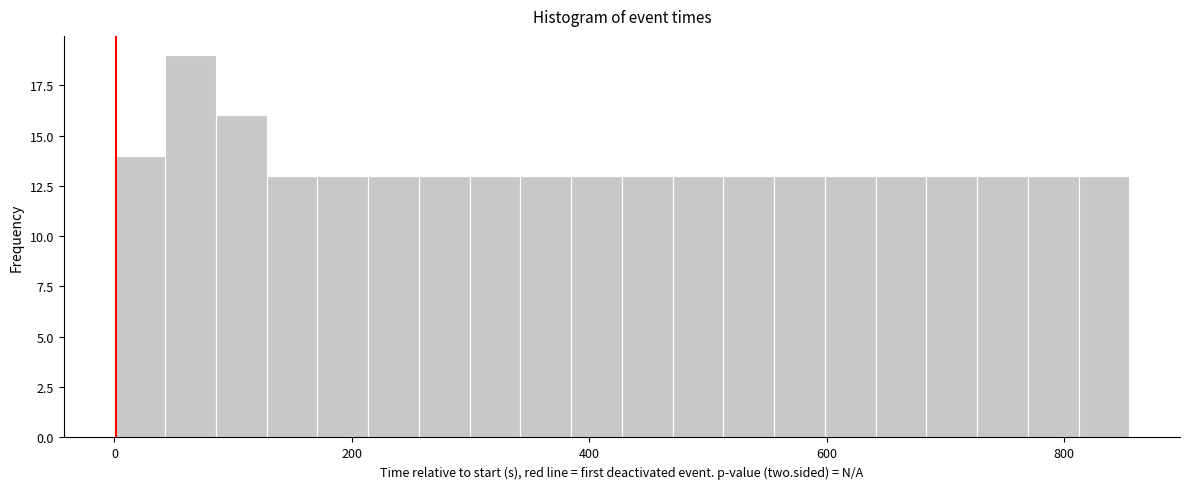

Read against the x-axis, roughly where is the centre of the tallest bar?

60